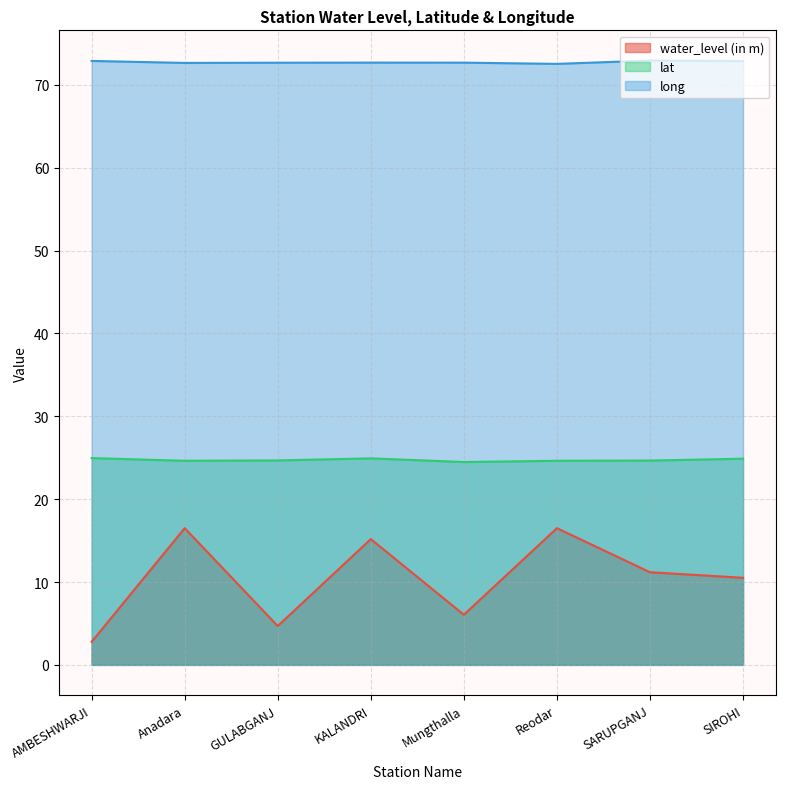

Where is the first local maximum for lat?

KALANDRI